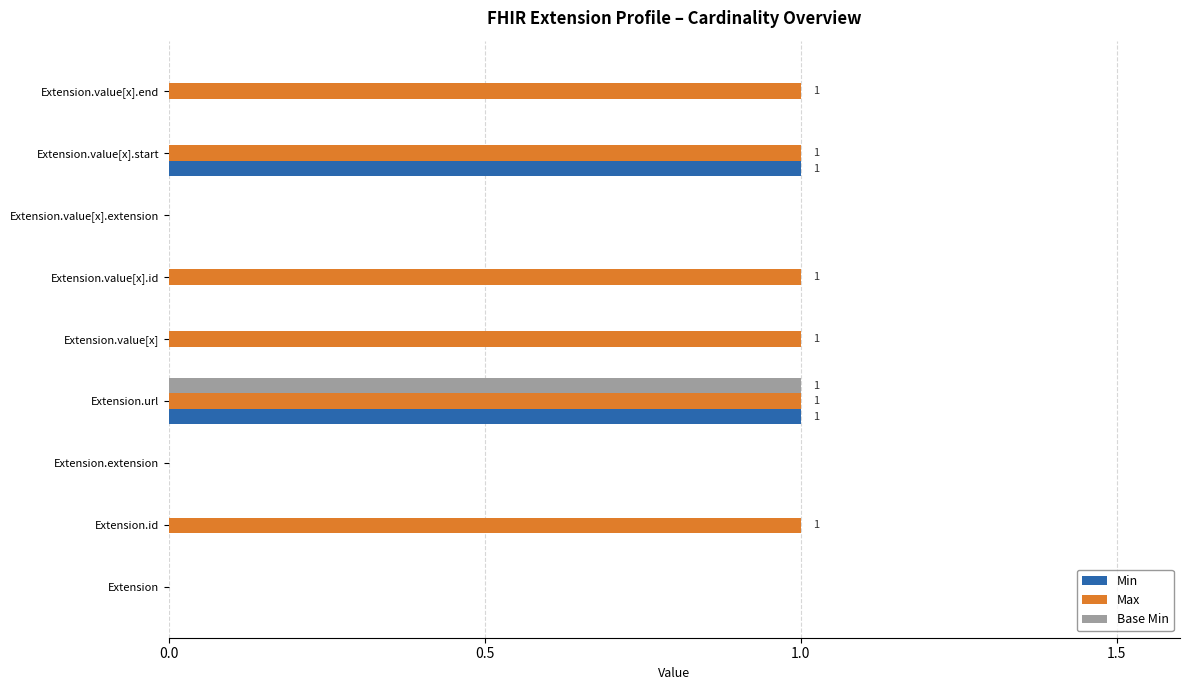

Between Extension.id and Extension.extension, which series saw the biggest shift?

Max